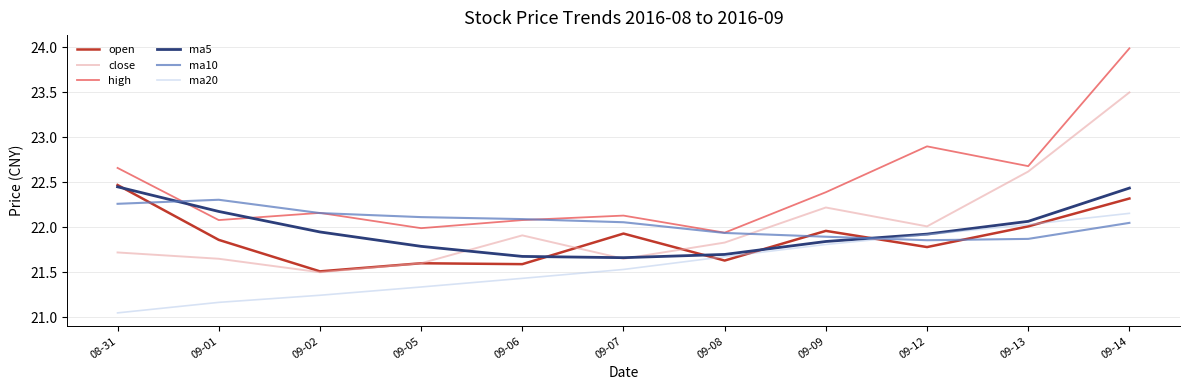

True or false: ma20 and high intersect in this chart.

False